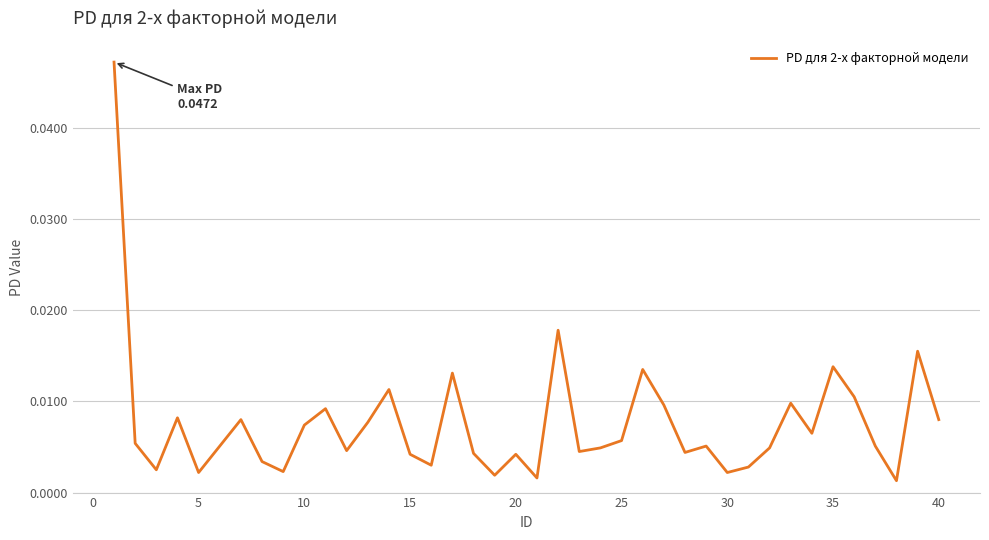

How many lines are shown in the chart?

1